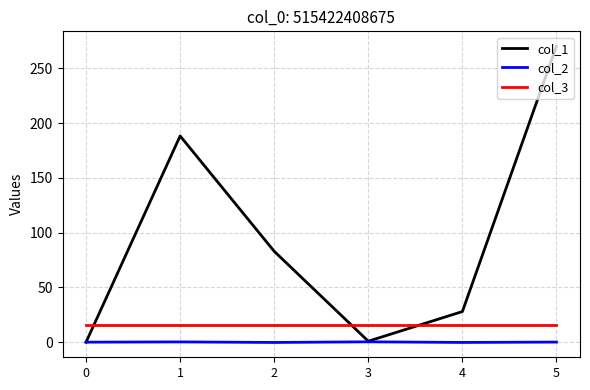

The col_1 series shows 46.0 at 4. True or false?

False